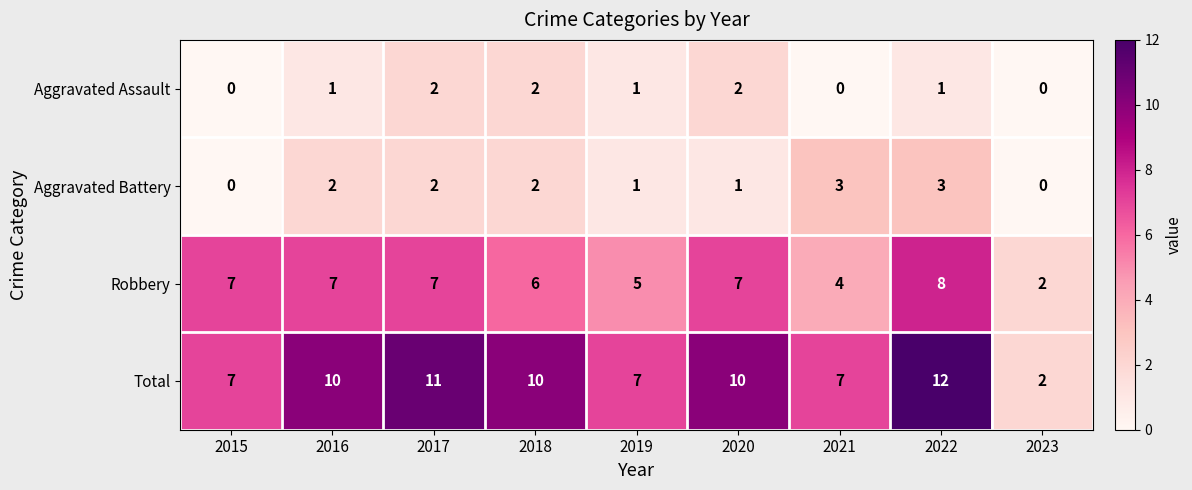

What is the difference between the highest and lowest values at 2019?

6